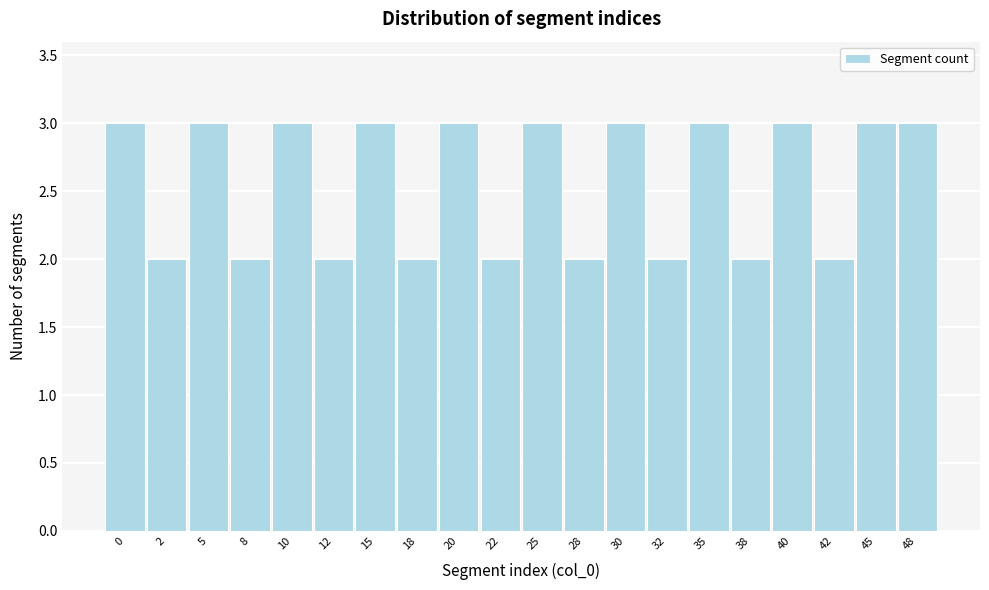

Reading right to left, extract all data points from this chart.

3	3	2	3	2	3	2	3	2	3	2	3	2	3	2	3	2	3	2	3